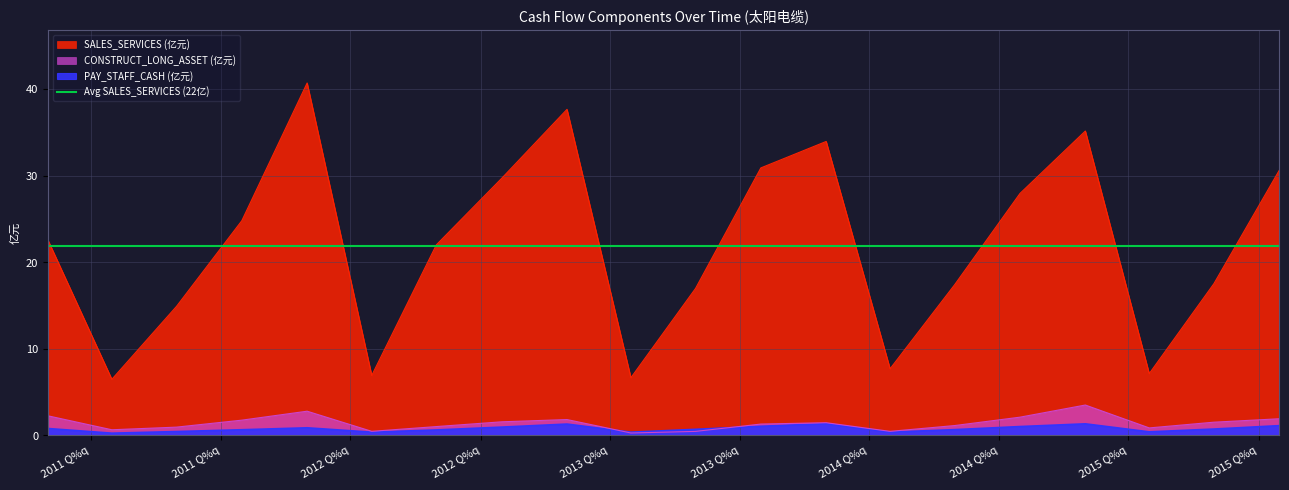

What is the value of the CONSTRUCT_LONG_ASSET point at the 12th from the left?

1.3